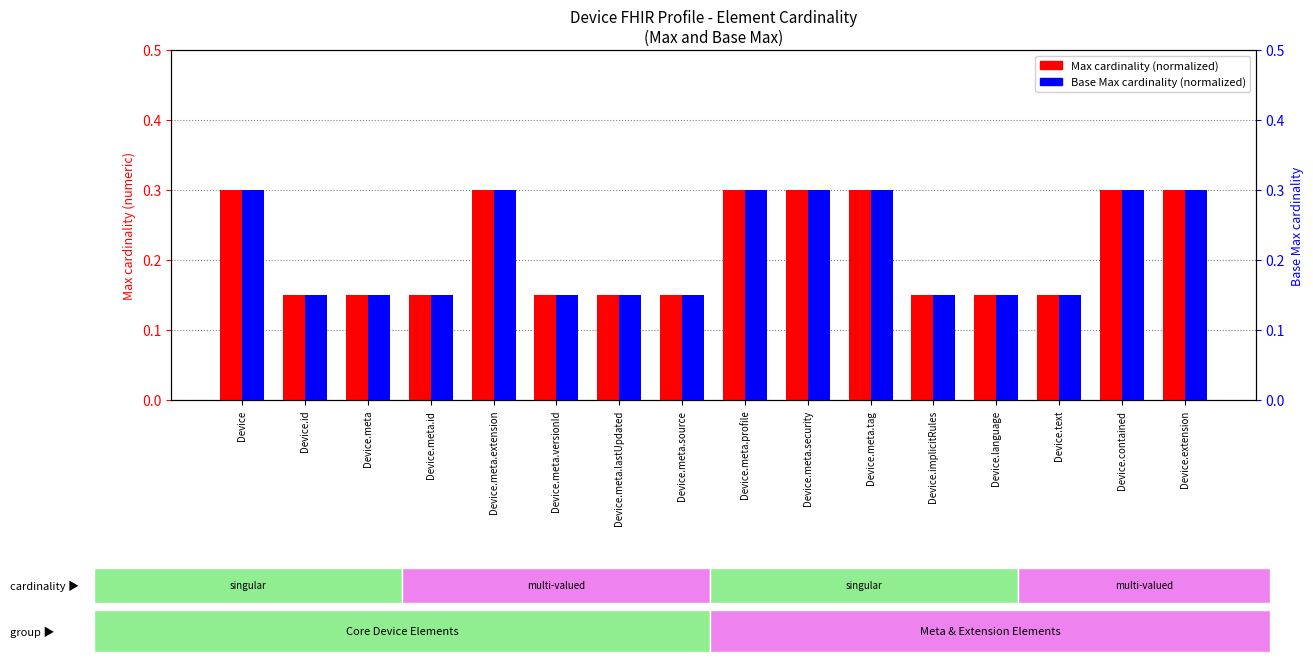

What are all the series names shown in the legend?

Max cardinality, Base Max cardinality